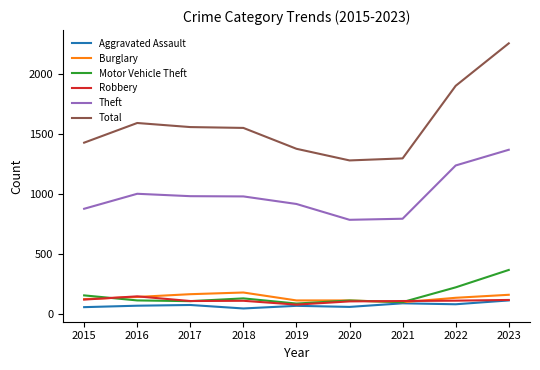

What is the smallest value displayed?

43